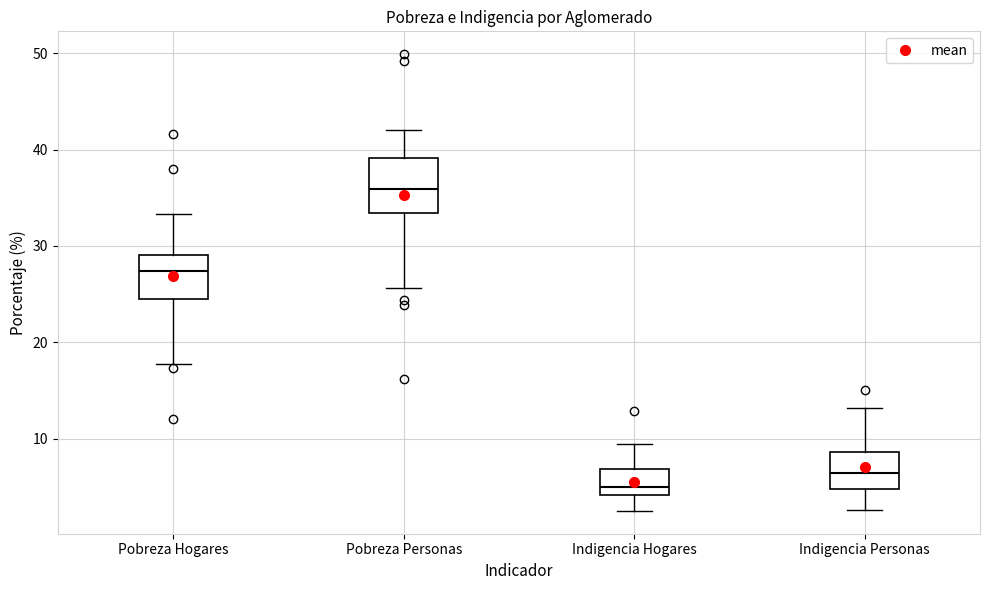

Reading left to right, transcribe this box plot: for each box, give where its median line is, the range the box spans, and where its two whiskers end, as read against the y-axis. The values are not printed on the chart, so give them approximately, as read against the axis.

Pobreza Hogares: median 27, box 25 to 29, whiskers 18 to 33
Pobreza Personas: median 36, box 33 to 39, whiskers 26 to 42
Indigencia Hogares: median 5, box 4 to 7, whiskers 3 to 9
Indigencia Personas: median 6, box 5 to 9, whiskers 3 to 13